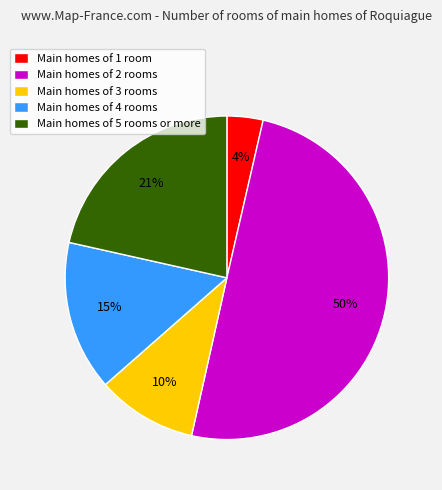

Is it true that Main homes of 5 rooms or more is 21% of the pie?

True